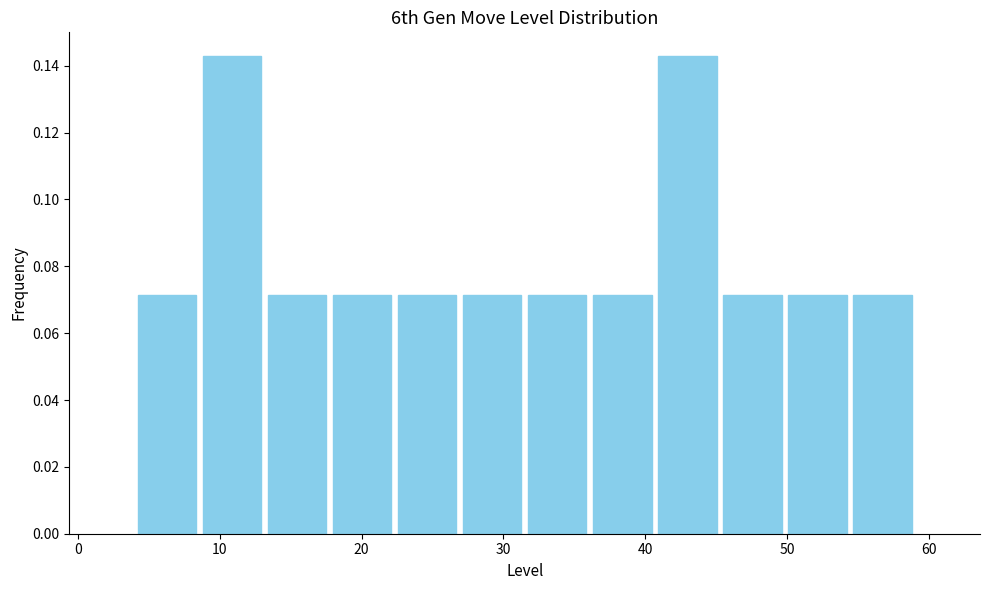

How tall is the bar that spans 50 to 54 on the x-axis? Neither the bar edges nor the heights are printed on the chart, so give them approximately, as read against the axes.

0.072